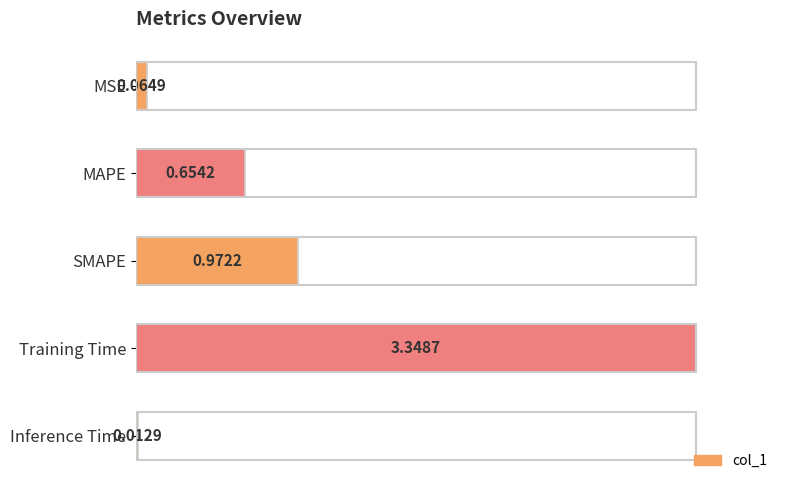

What is the change in value from MAPE to Training Time?

+0.8